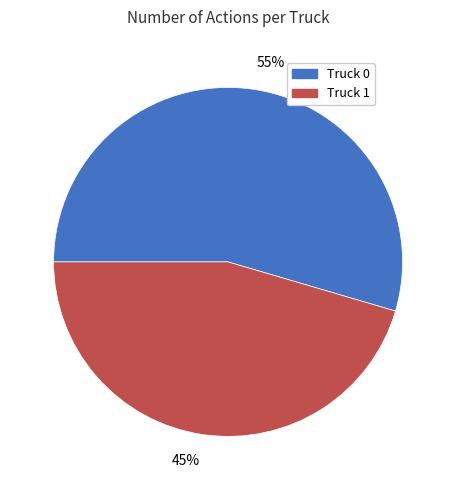

Is the sum of Truck 0 and Truck 1 greater than half?

Yes